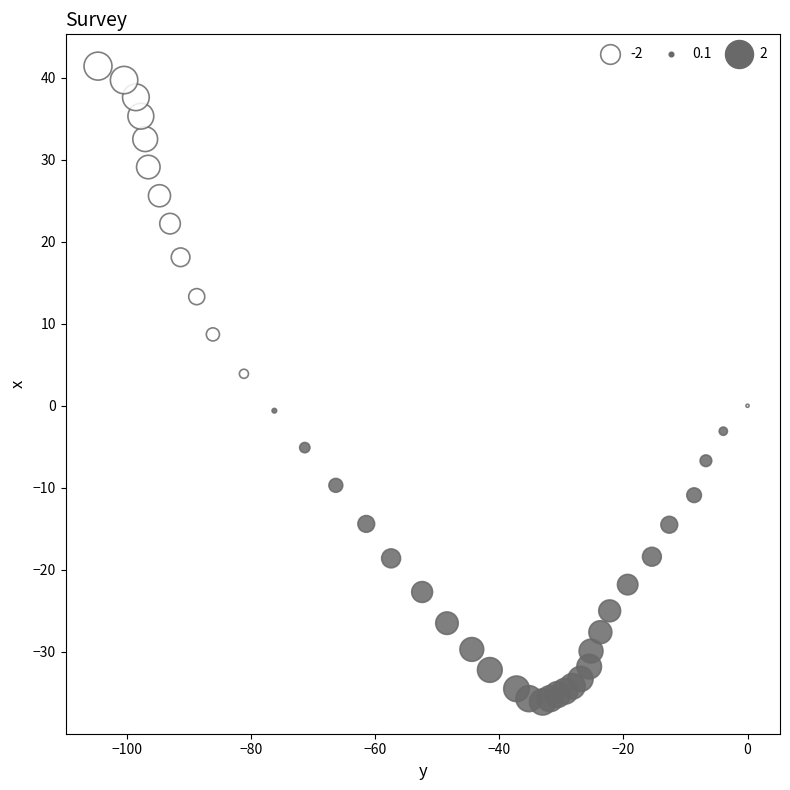

What is the range of Y values (max minus min)?

77.5